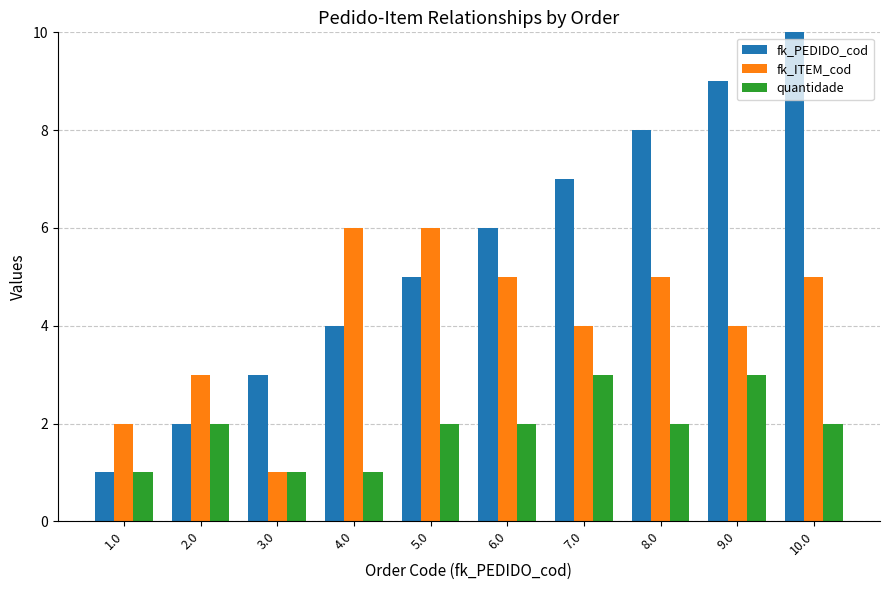

True or false: fk_PEDIDO_cod has a value of 7 at 7.0.

True